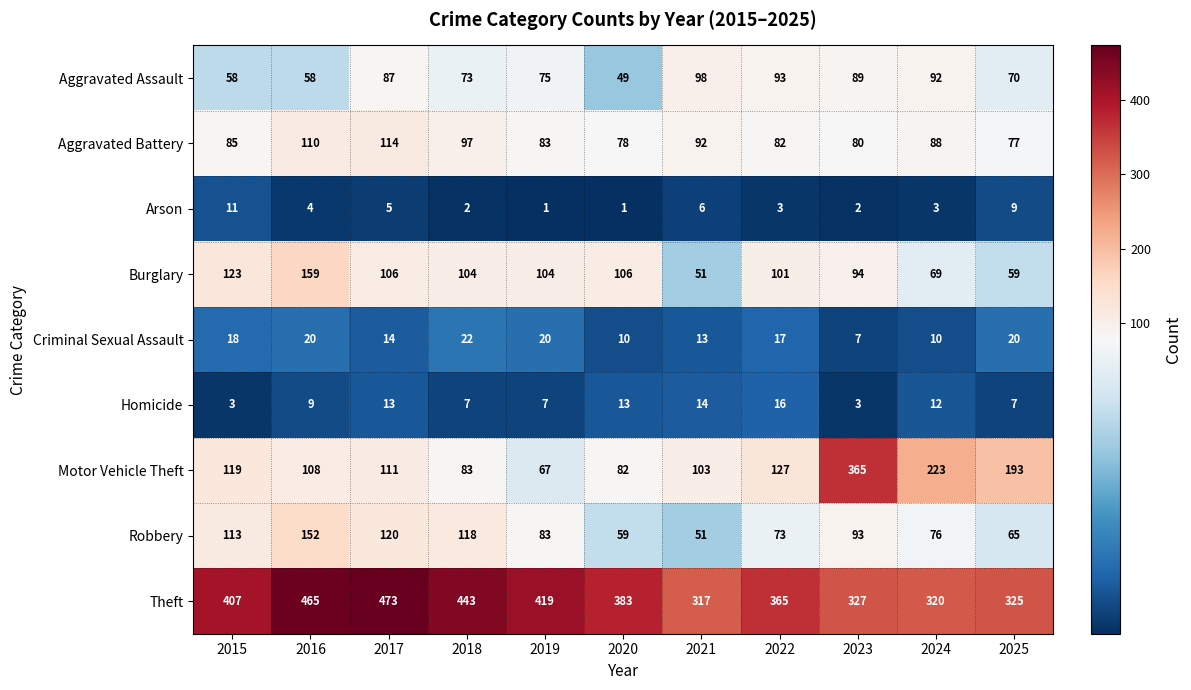

True or false: Criminal Sexual Assault has a value of 25 at 2015.

False